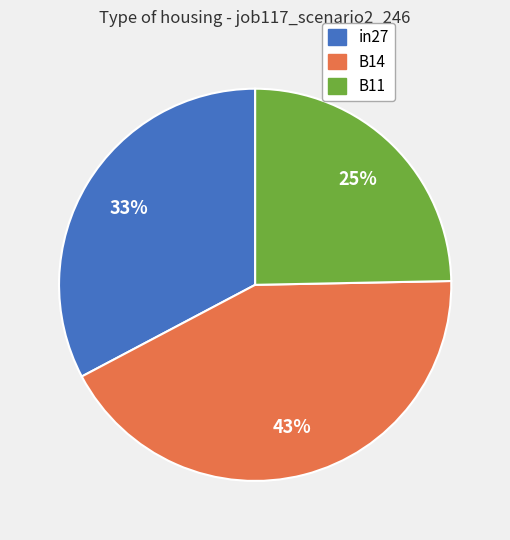

Which slice is the smallest?

B11